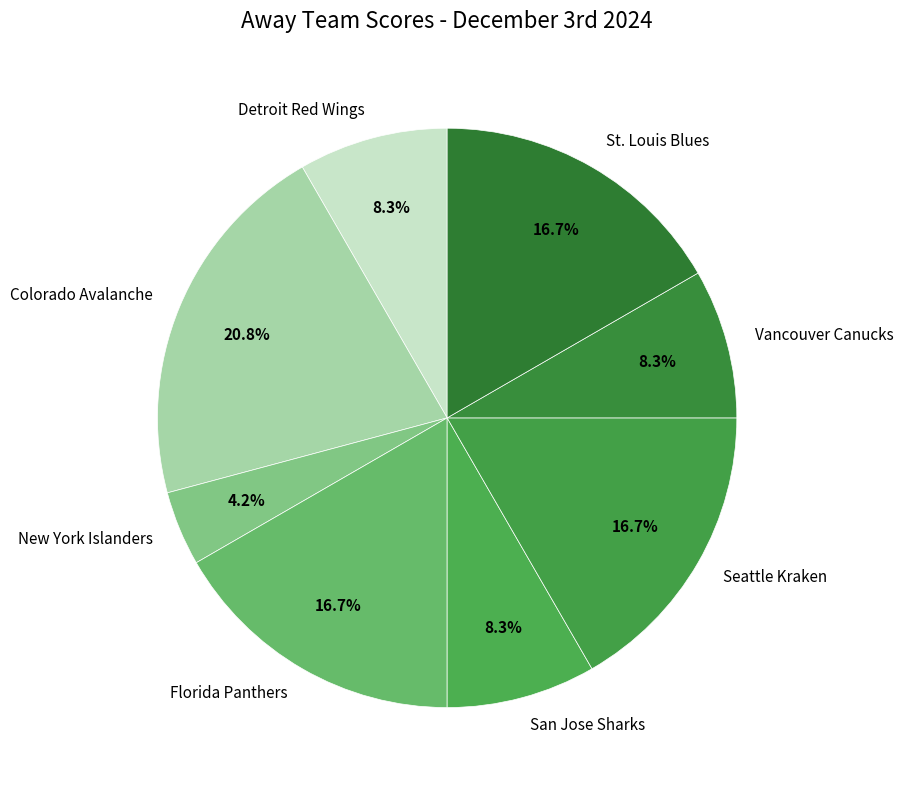

How many slices are in this pie chart?

8